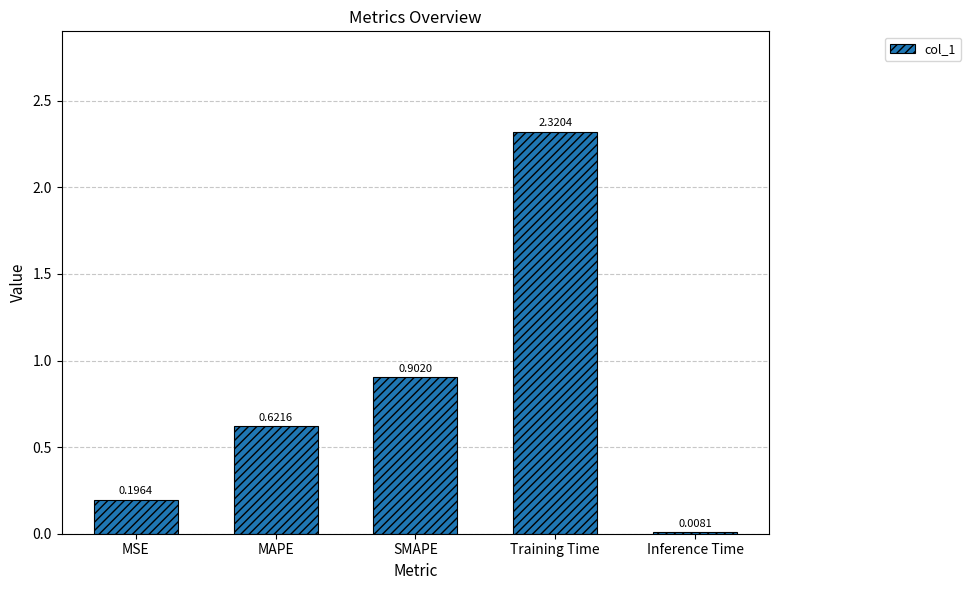

Which category has the highest value across all series?

Training Time